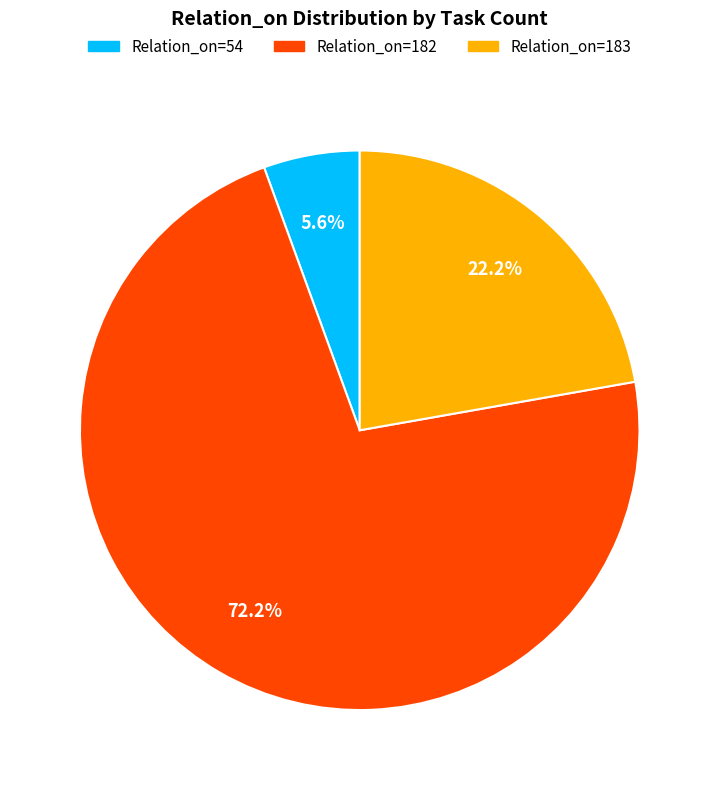

Count the number of slices in the pie.

3